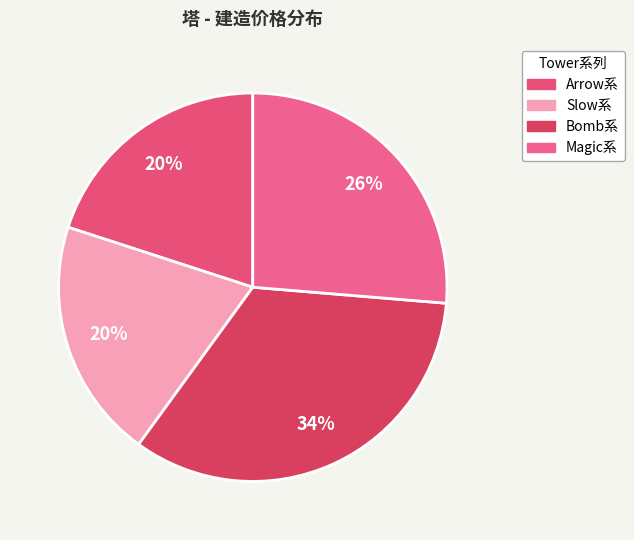

How many slices are in this pie chart?

4